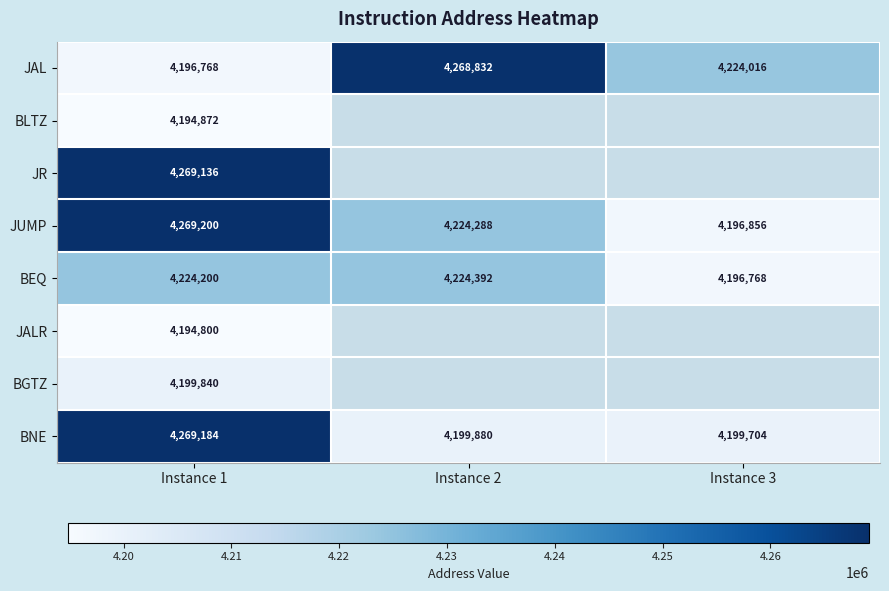

What is the difference between the highest and lowest values at Instance 3?

27248.0